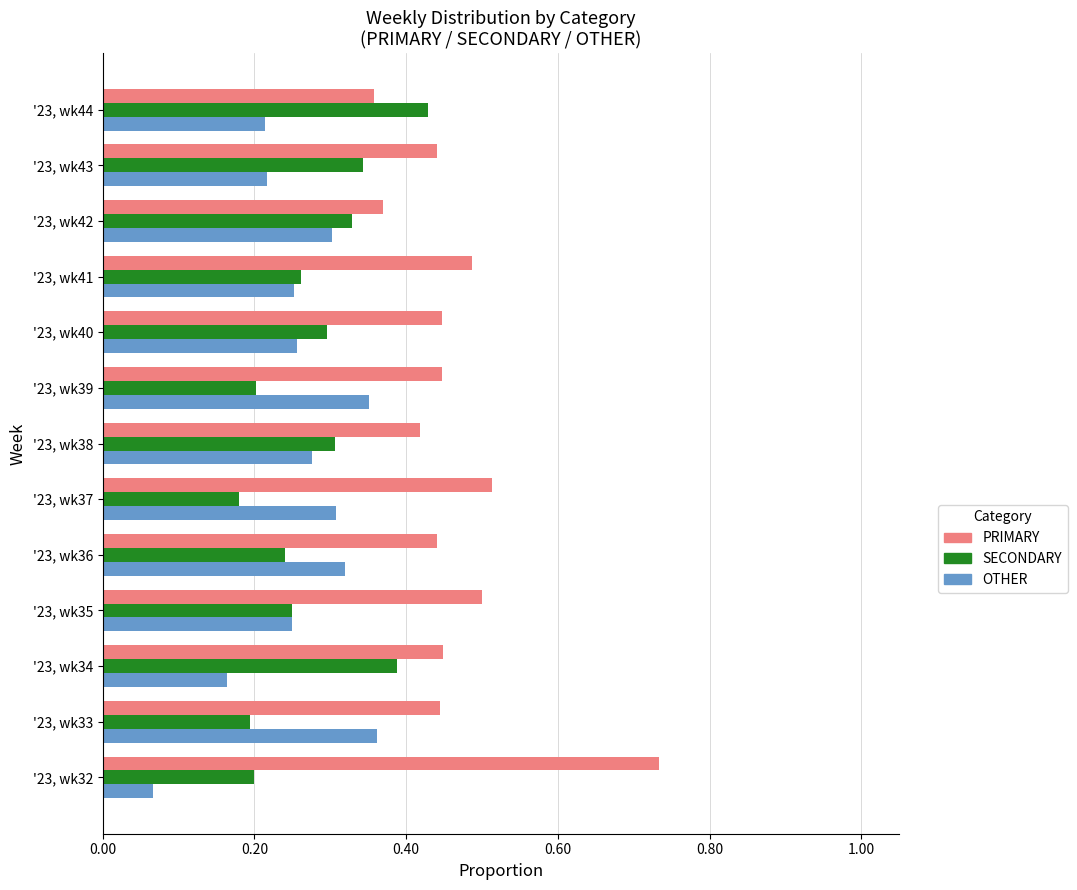

True or false: OTHER has a value of 0.3 at '23, wk41.

True